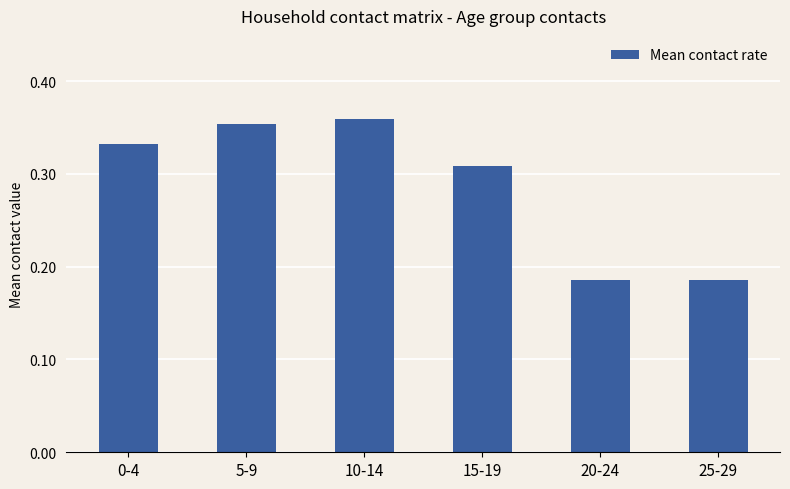

What is the sum of the values at 10-14 and 20-24?

0.5